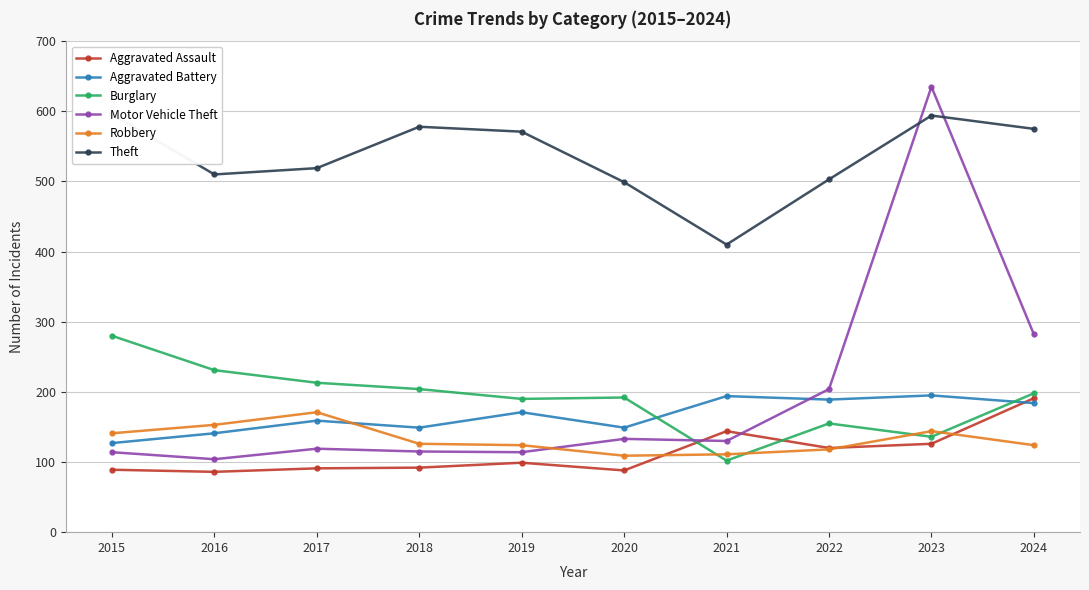

Reading right to left, transcribe all the data shown in this chart.

Aggravated Assault: 191	126	120	144	88	99	92	91	86	89
Aggravated Battery: 184	195	189	194	149	171	149	159	141	127
Burglary: 198	136	155	102	192	190	204	213	231	280
Motor Vehicle Theft: 282	635	204	130	133	114	115	119	104	114
Robbery: 124	144	118	111	109	124	126	171	153	141
Theft: 575	594	503	410	499	571	578	519	510	596